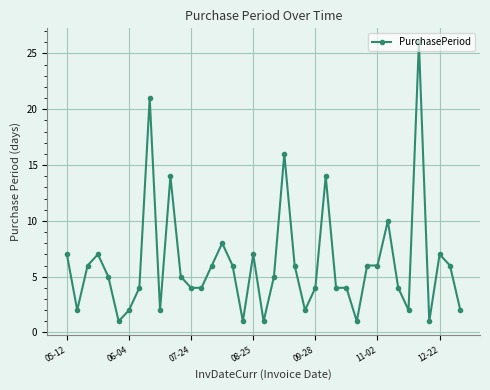

What is the average value?

6